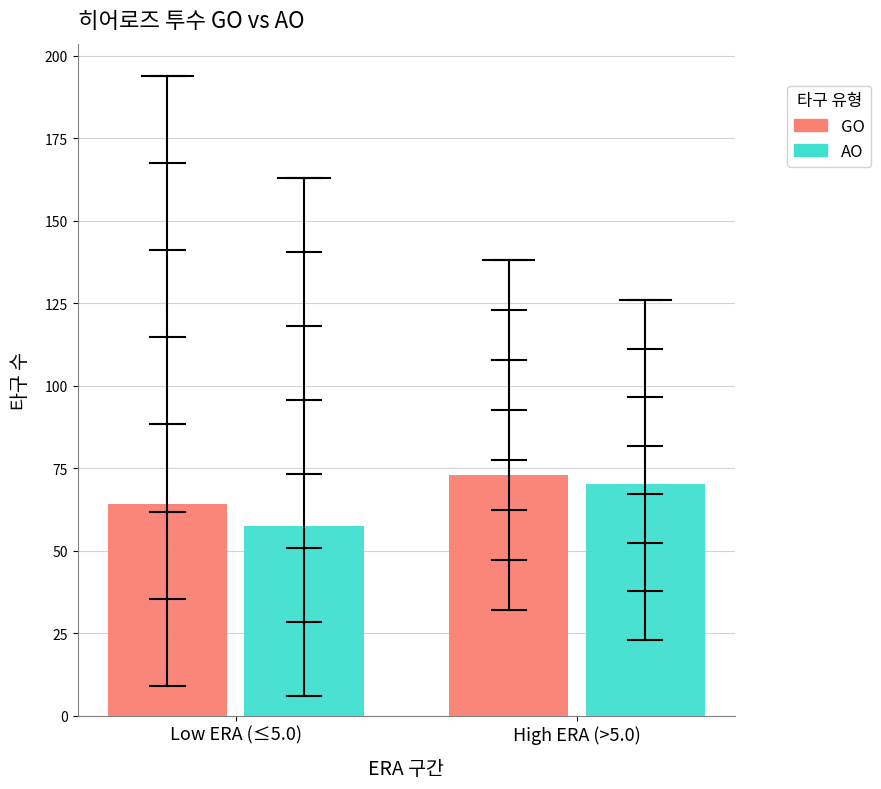

Rank the categories by GO value from lowest to highest.

Low ERA (≤5.0), High ERA (>5.0)